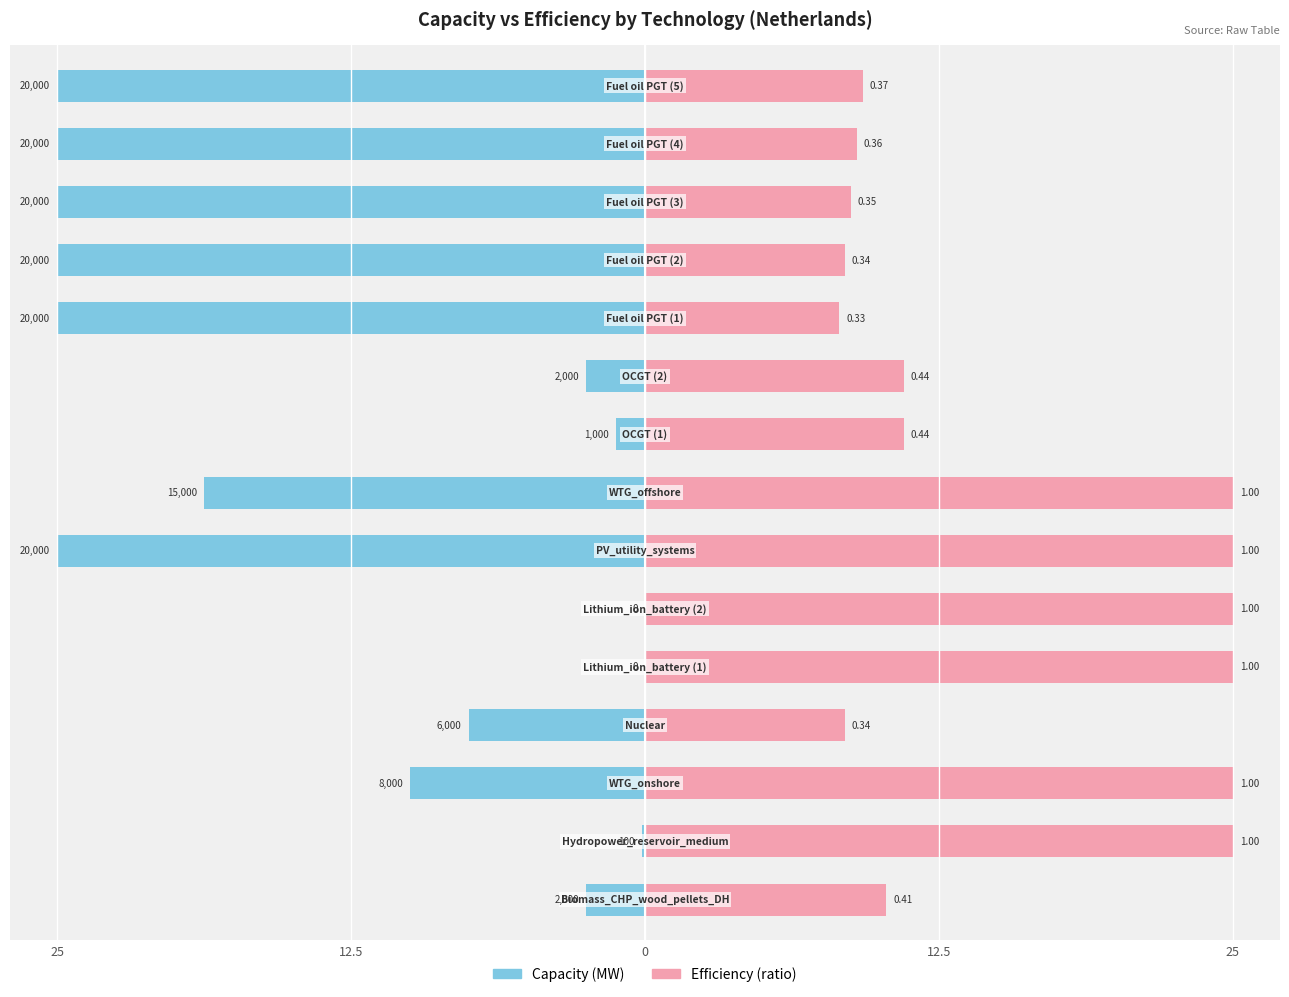

How many bars are there in total?

30